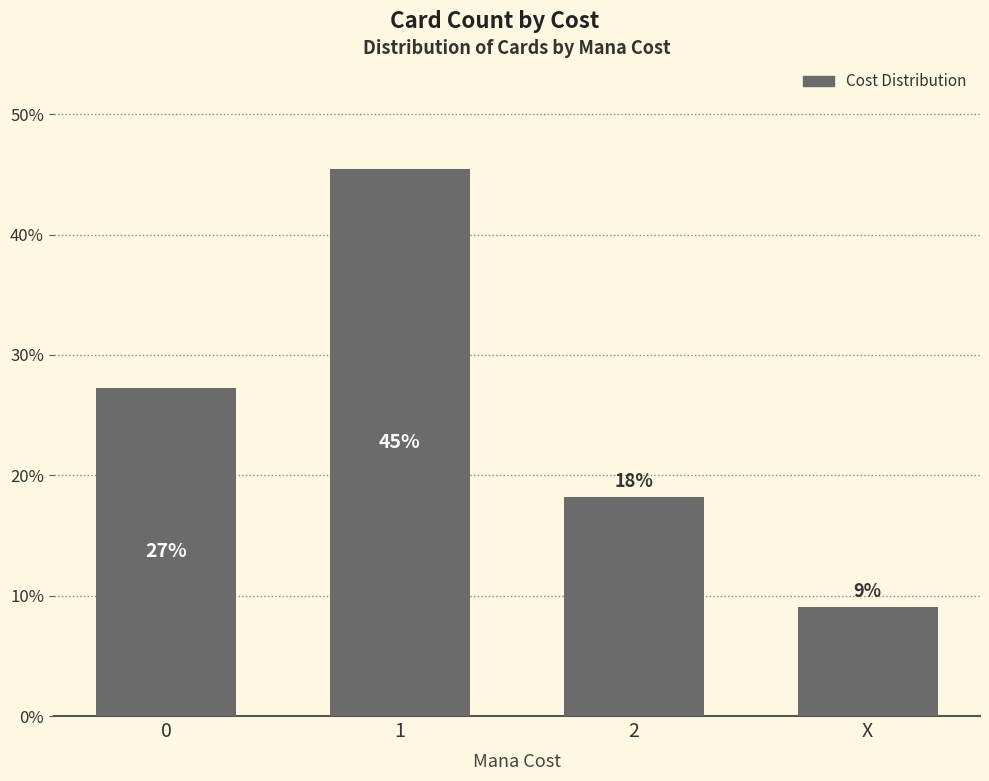

Are the bars horizontal?

No